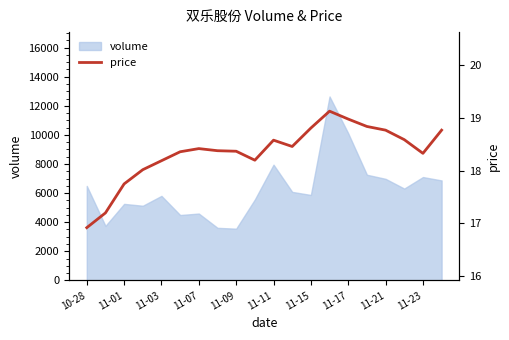

What is the approximate value at 11?

18.5